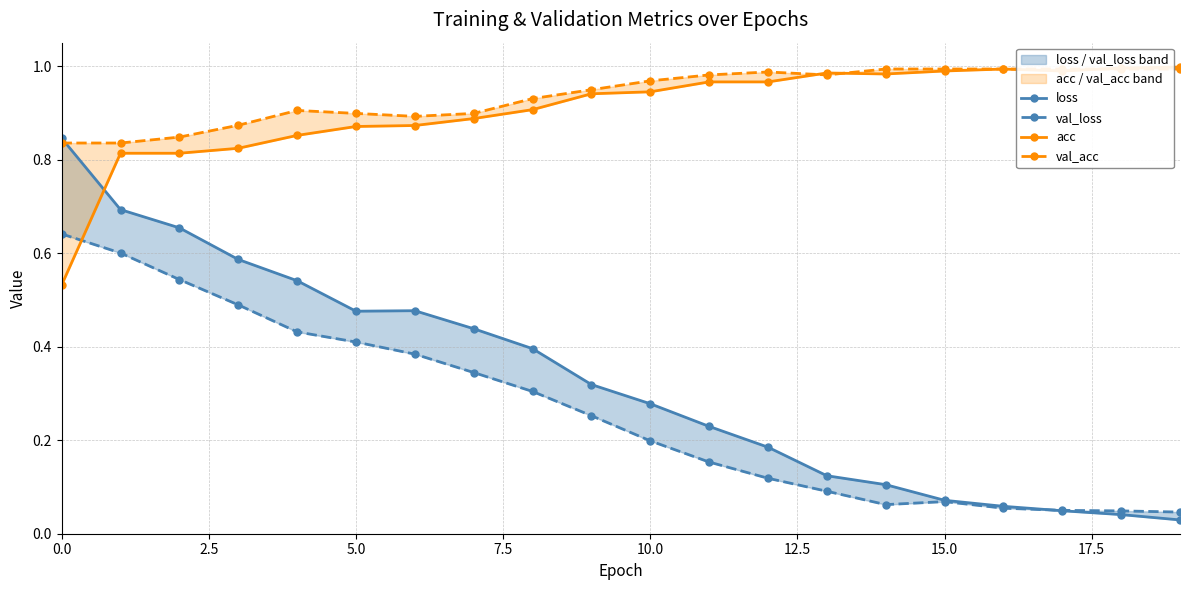

What is the difference between the second highest and minimum values in the val_acc series?

0.2